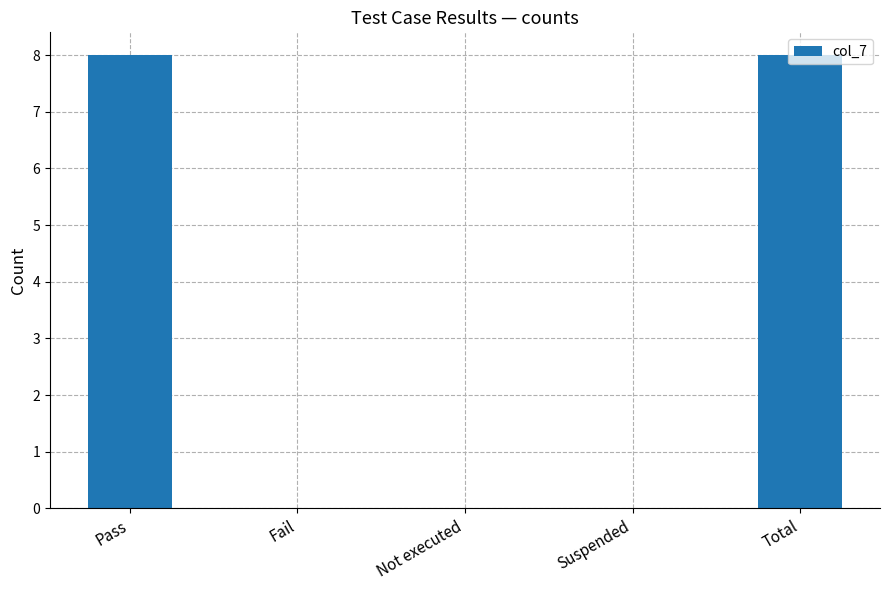

The chart shows a value of 0 at Suspended. True or false?

True